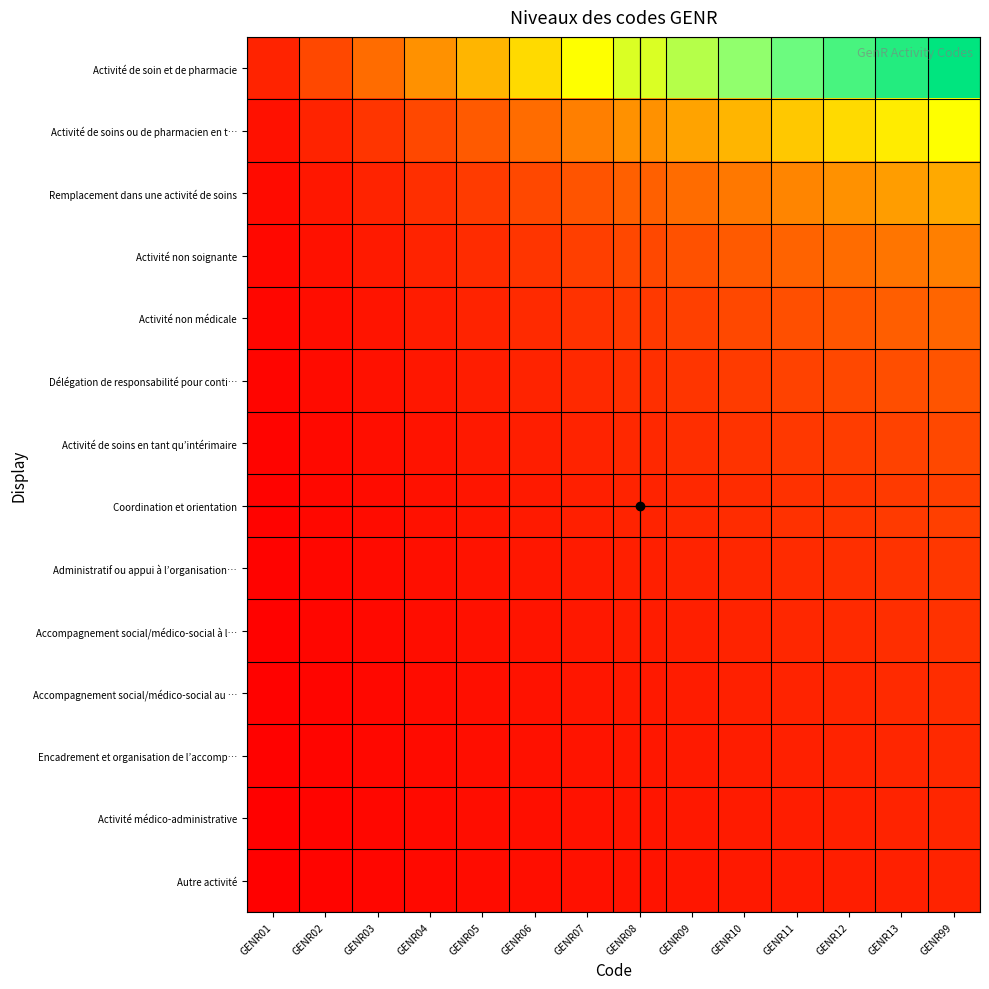

What is the spread (max minus min) of values at GENR10?

9.3